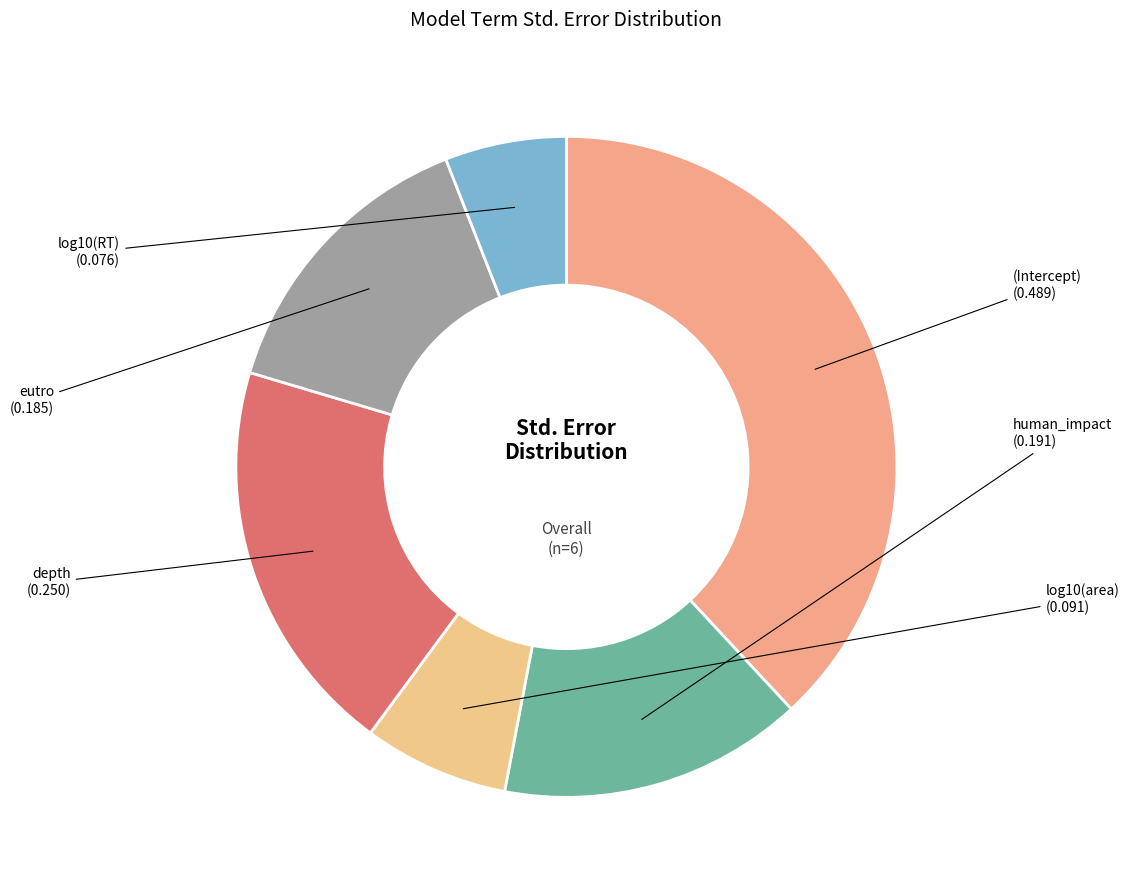

Is there any slice that represents more than half of the pie?

No